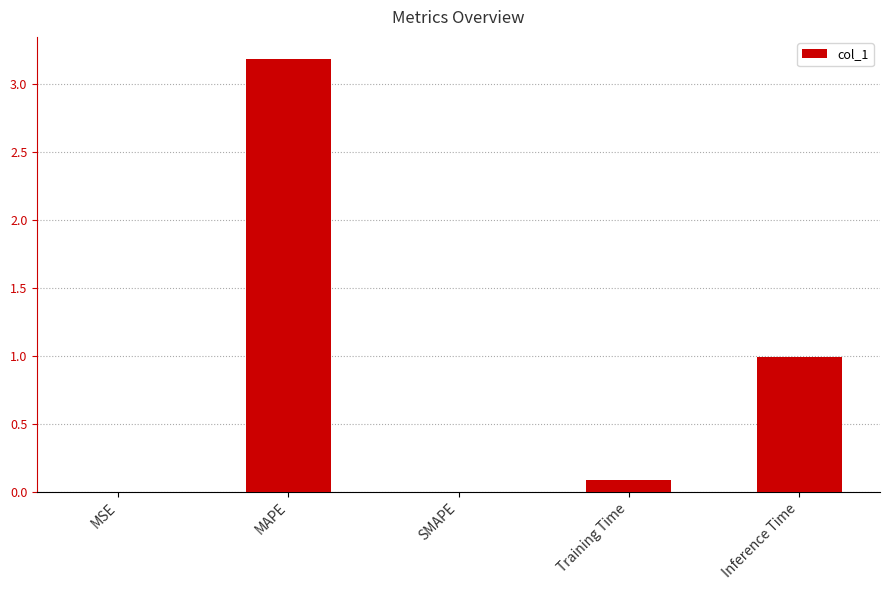

The value at Inference Time is 1.4. True or false?

False